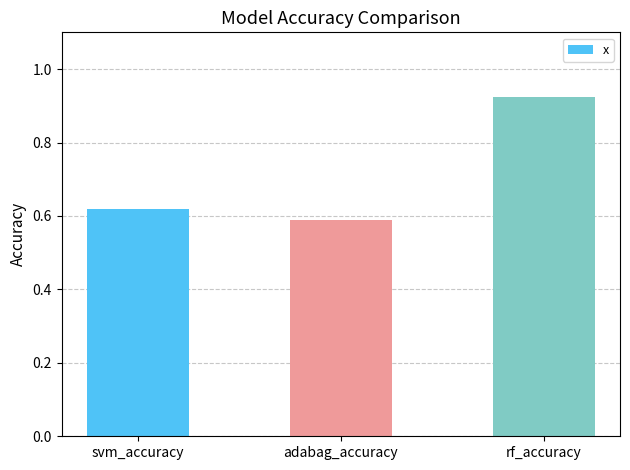

What is the sum of all values?

2.1